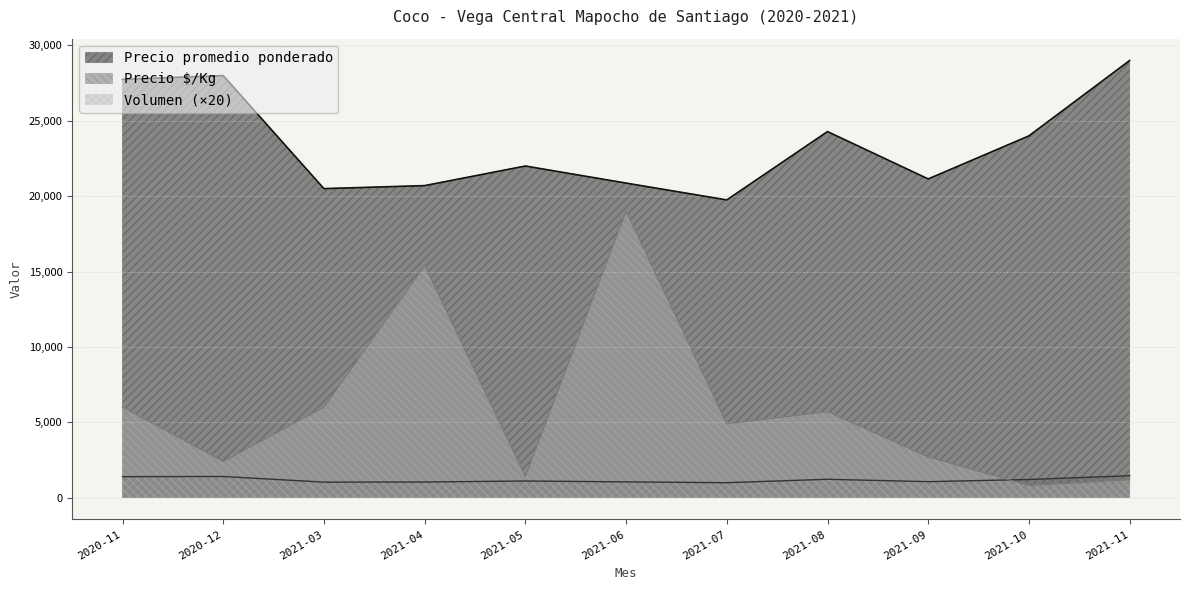

Reading left to right, what are all the values shown in this chart?

Precio promedio ponderado: 2020-11=27750	2020-12=28000	2021-03=20500	2021-04=20700	2021-05=22000	2021-06=20867	2021-07=19750	2021-08=24286	2021-09=21143	2021-10=24000	2021-11=29000
Precio $/Kg: 2020-11=1388	2020-12=1400	2021-03=1025	2021-04=1035	2021-05=1100	2021-06=1043	2021-07=988	2021-08=1214	2021-09=1057	2021-10=1200	2021-11=1450
Volumen: 2020-11=6000	2020-12=2400	2021-03=6000	2021-04=15400	2021-05=1400	2021-06=19000	2021-07=4900	2021-08=5700	2021-09=2700	2021-10=800	2021-11=1180